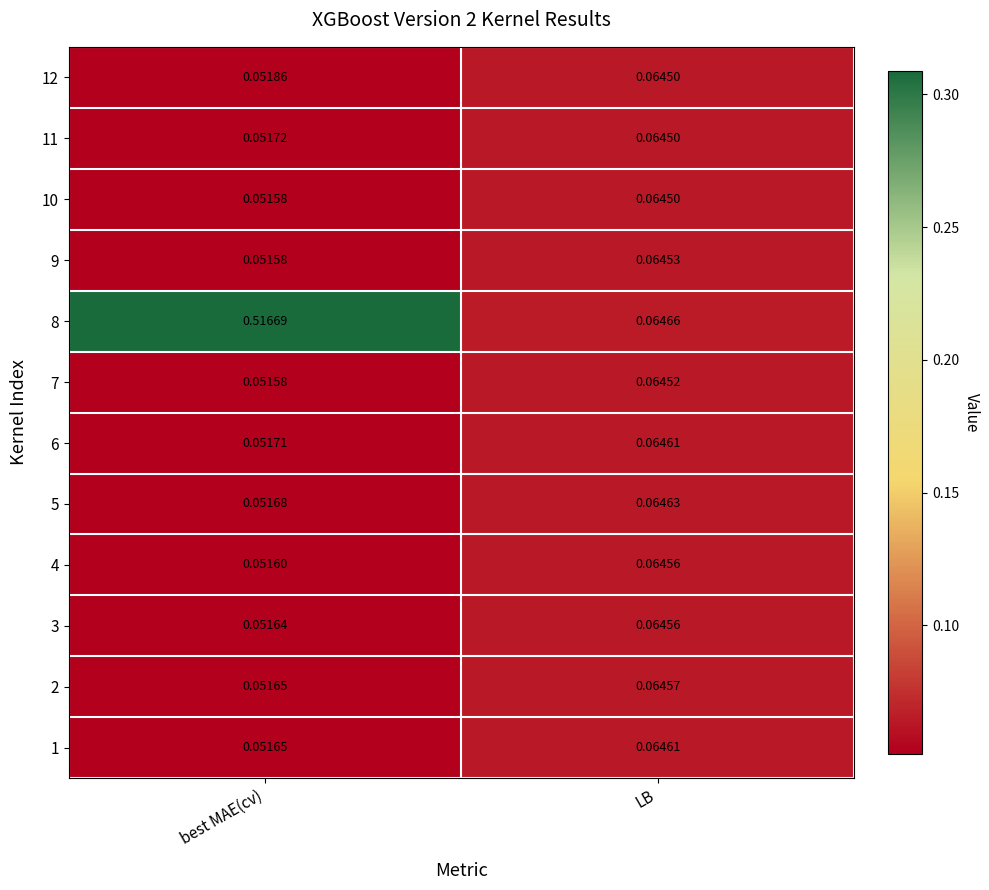

At which label is 10 closest to 0?

best MAE(cv)